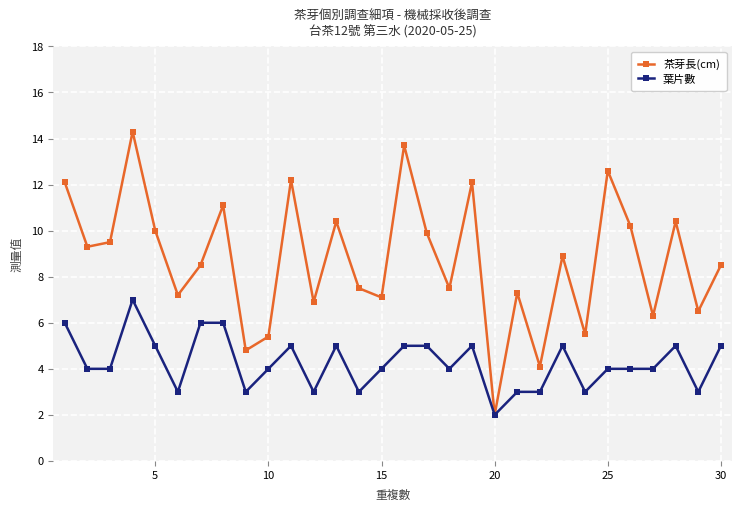

What is the value of the 茶芽長(cm) point at the 22nd from the left?

4.1